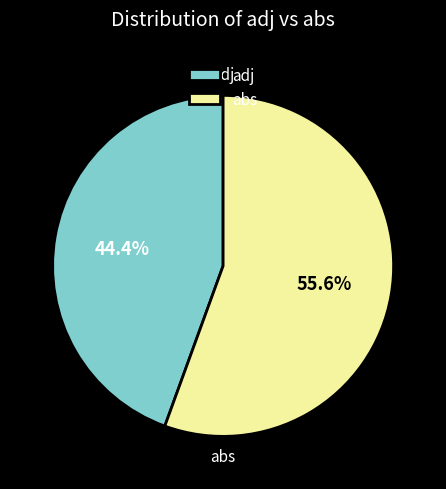

How many slices are in this pie chart?

2